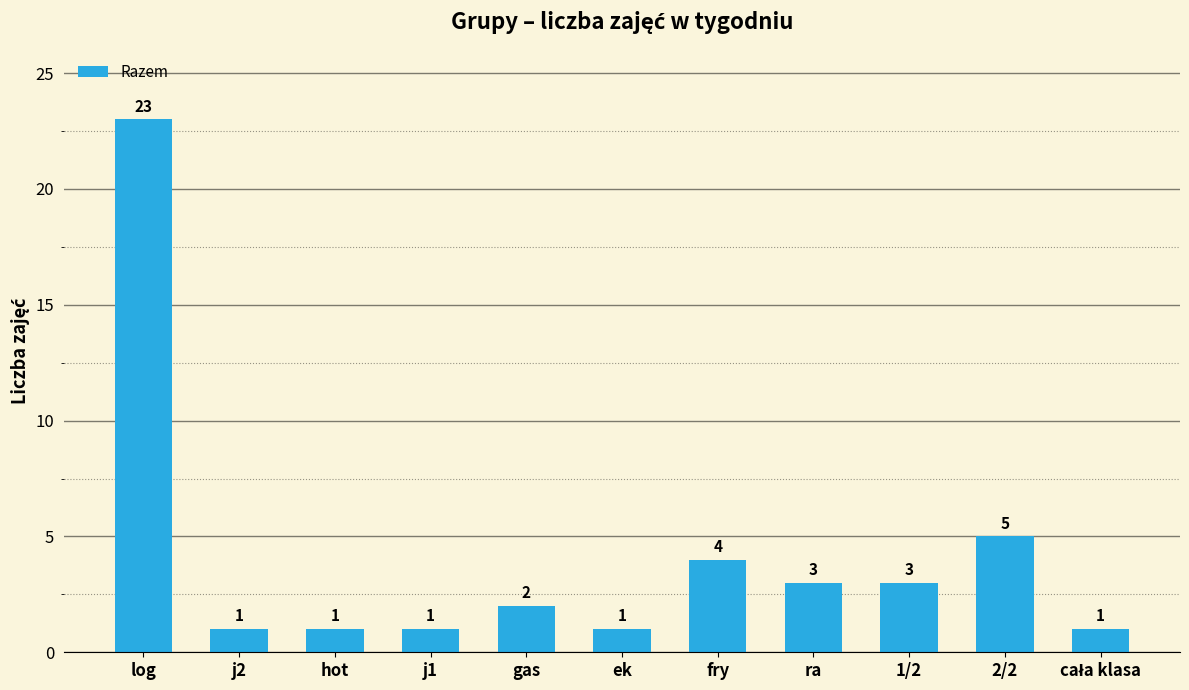

Reading right to left, extract all data points from this chart.

1	5	3	3	4	1	2	1	1	1	23